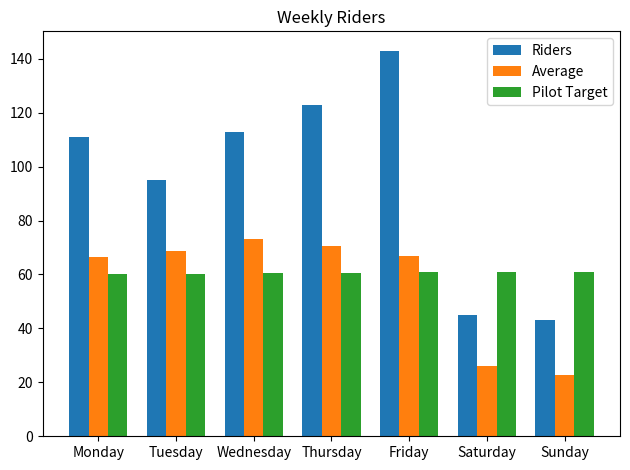

Which series has the widest spread of values?

Riders